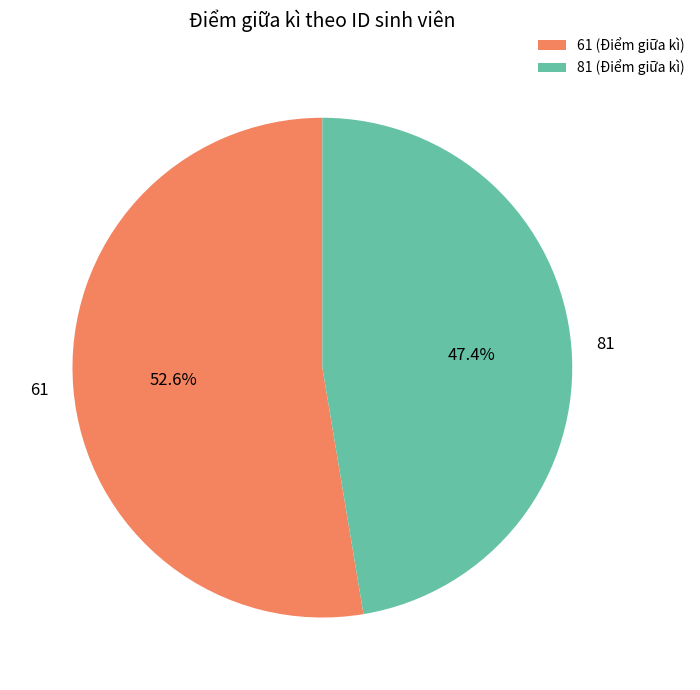

Rank the categories by value from highest to lowest.

61, 81